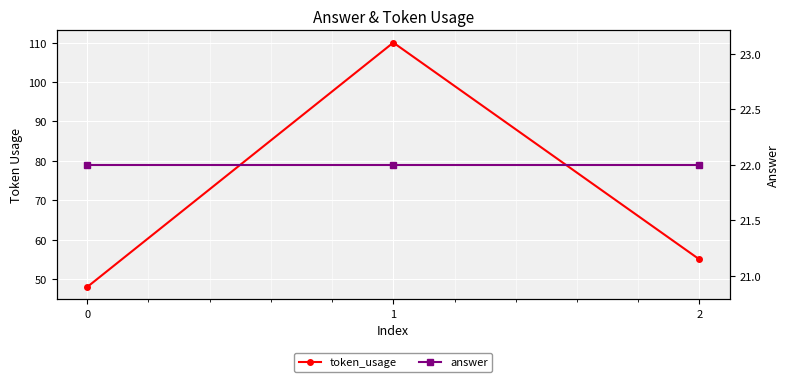

Reading left to right, list all the values displayed in this chart.

token_usage: 0=48	1=110	2=55
answer: 0=22	1=22	2=22